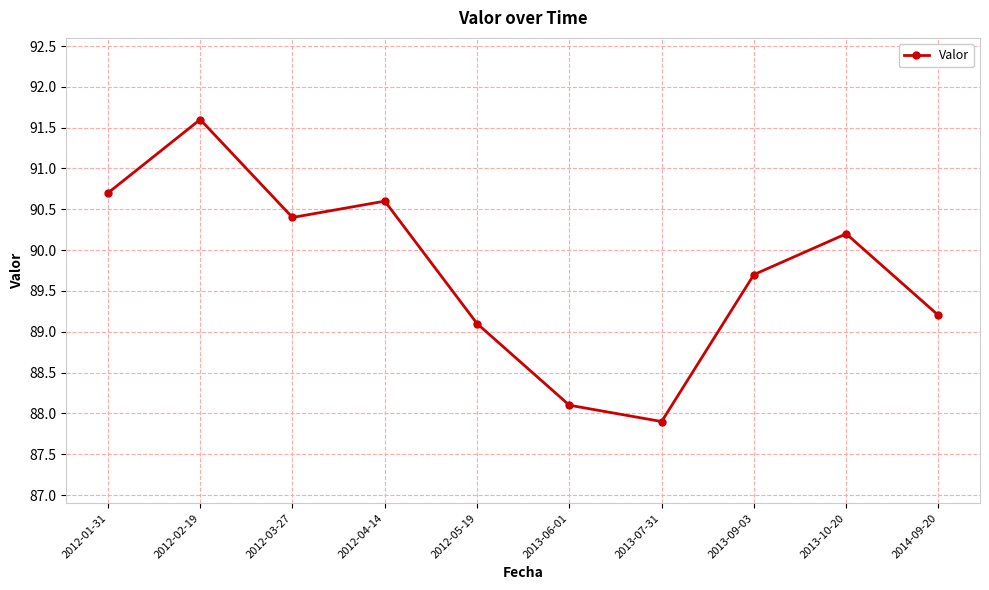

Reading left to right, extract all data points from this chart.

2012-01-31=90.7	2012-02-19=91.6	2012-03-27=90.4	2012-04-14=90.6	2012-05-19=89.1	2013-06-01=88.1	2013-07-31=87.9	2013-09-03=89.7	2013-10-20=90.2	2014-09-20=89.2